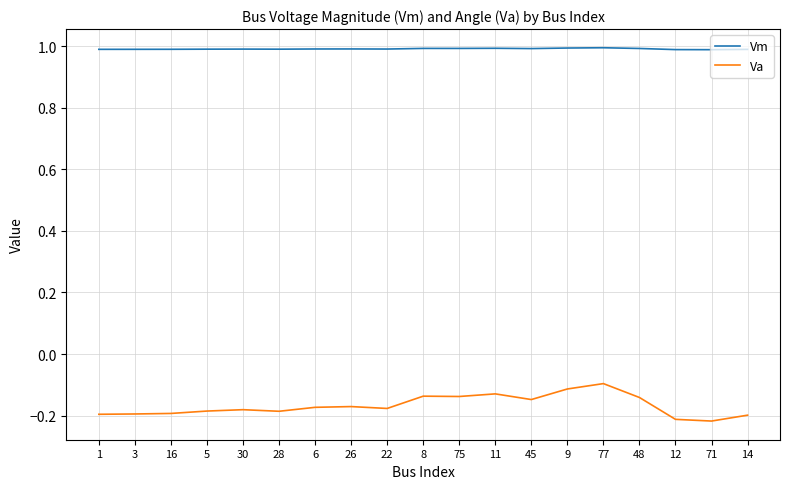

What is the minimum value for Vm?

1.0